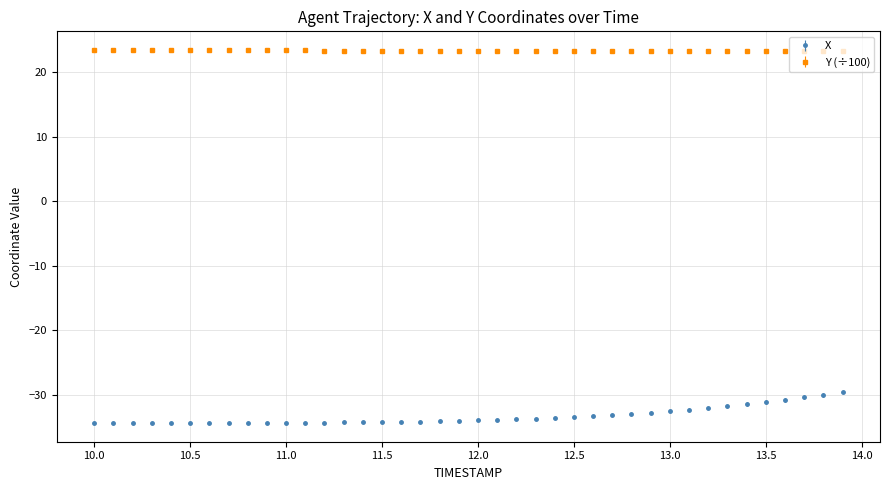

Rank the series by their average value, from lowest to highest.

X, Y (÷100)